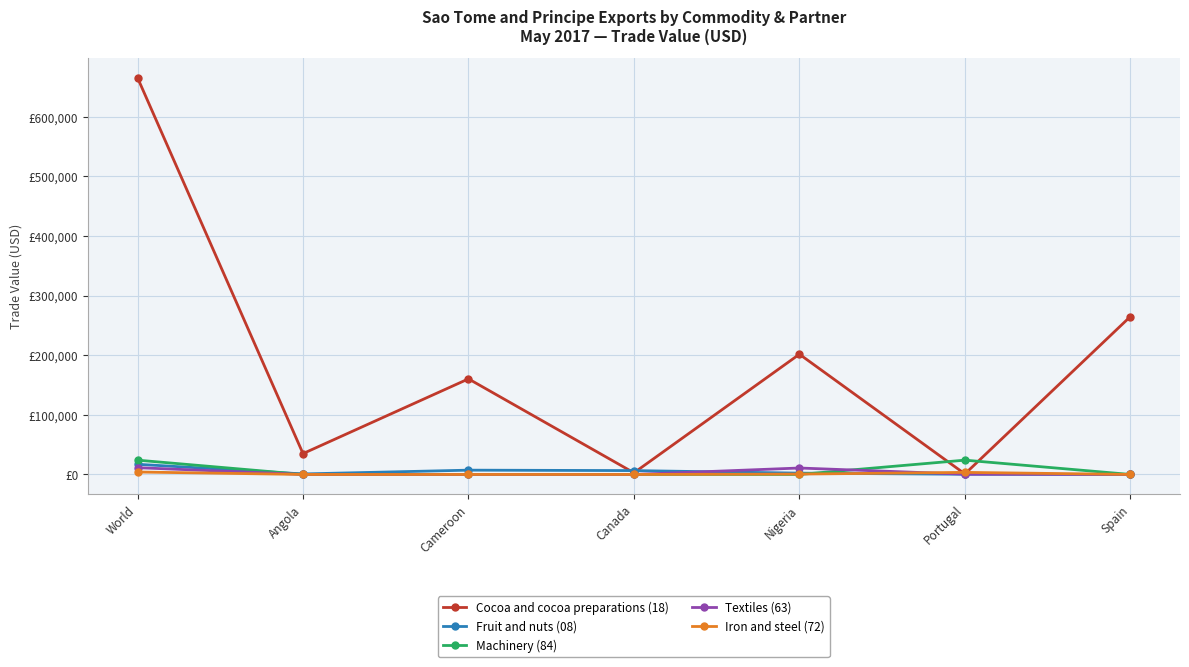

What are all the series names shown in the legend?

Cocoa and cocoa preparations (18), Fruit and nuts (08), Machinery (84), Textiles (63), Iron and steel (72)